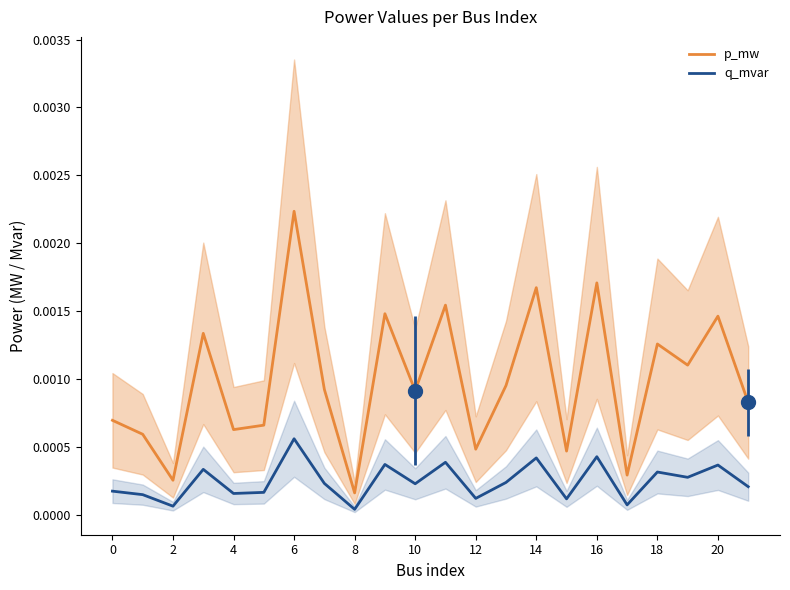

What are all the series names shown in the legend?

p_mw, q_mvar